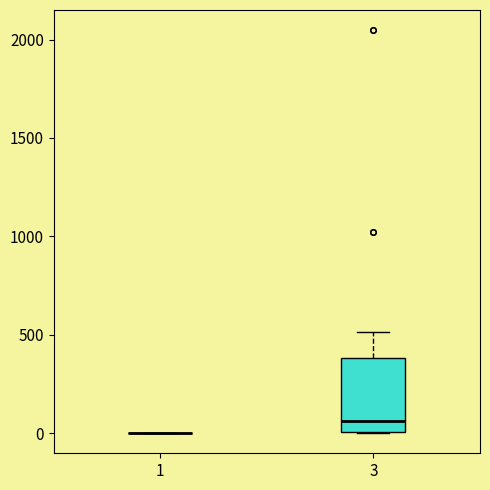

Comparing the boxes themselves (not the whiskers), which one is the tallest?

3